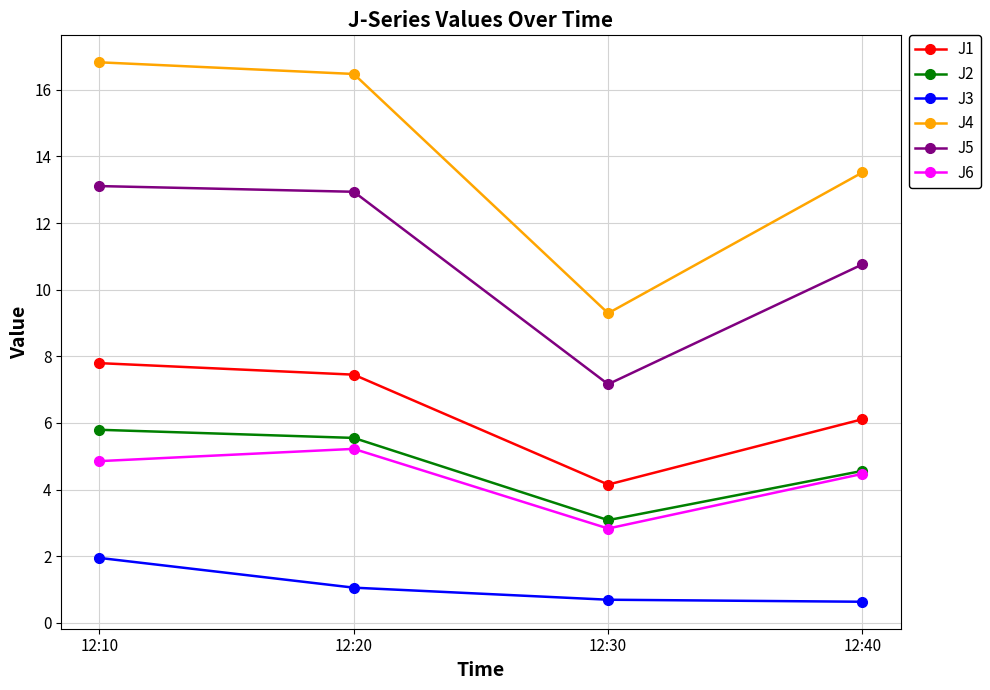

The J5 series shows 16.7 at 12:40. True or false?

False